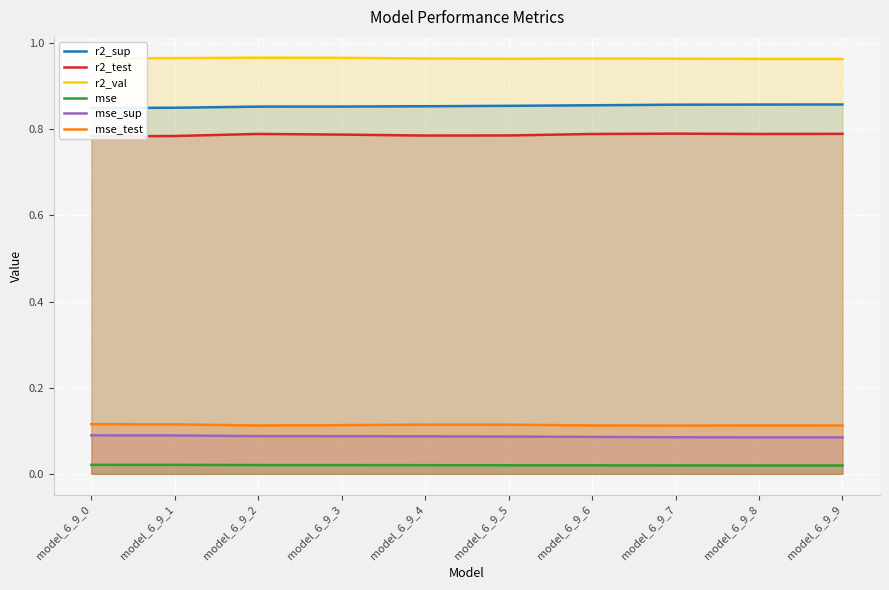

How many lines are shown in the chart?

6